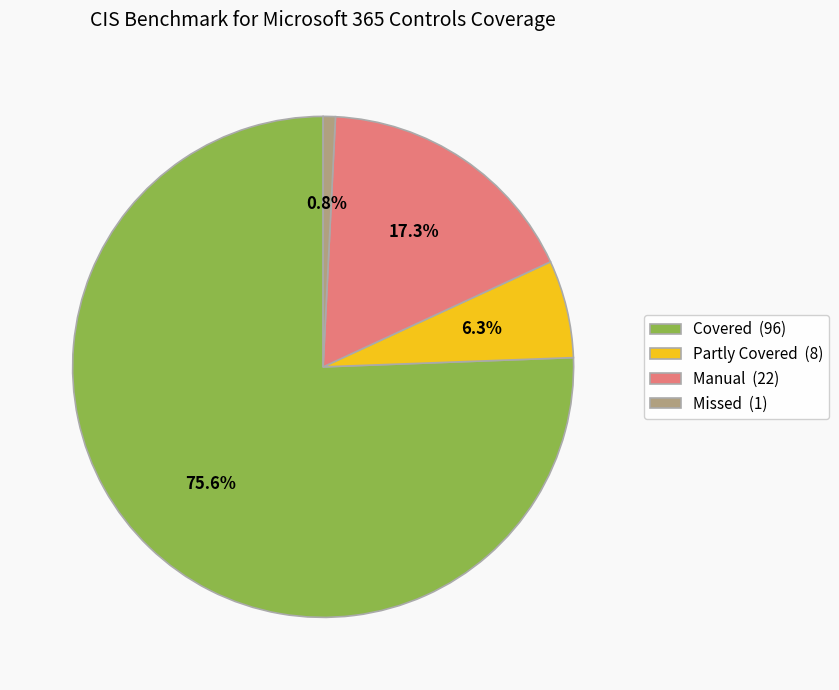

What percentage is the Manual slice, to the nearest percent?

17%